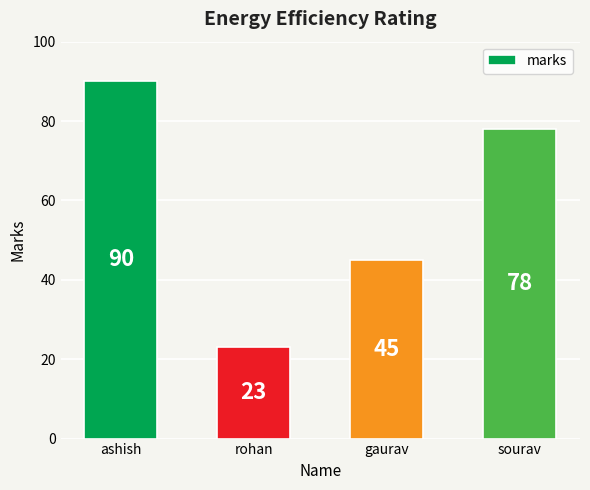

What is the sum of all values?

236